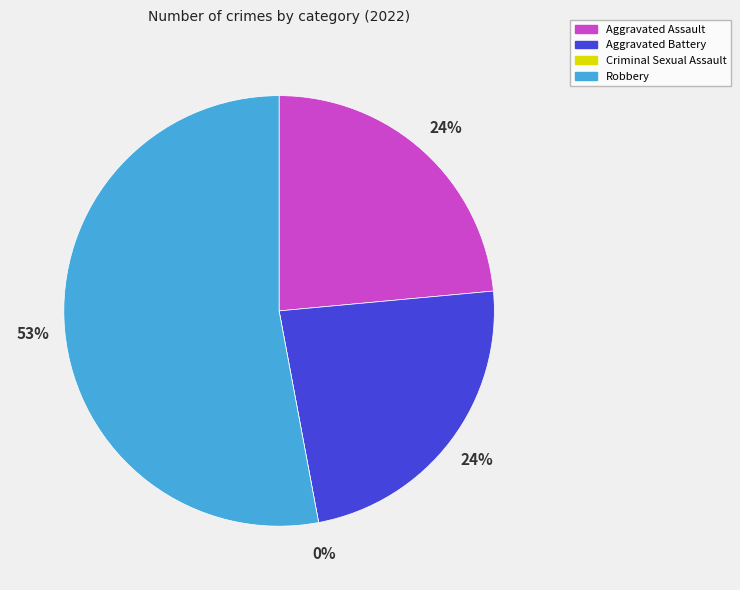

Is Aggravated Battery the majority of the pie?

No